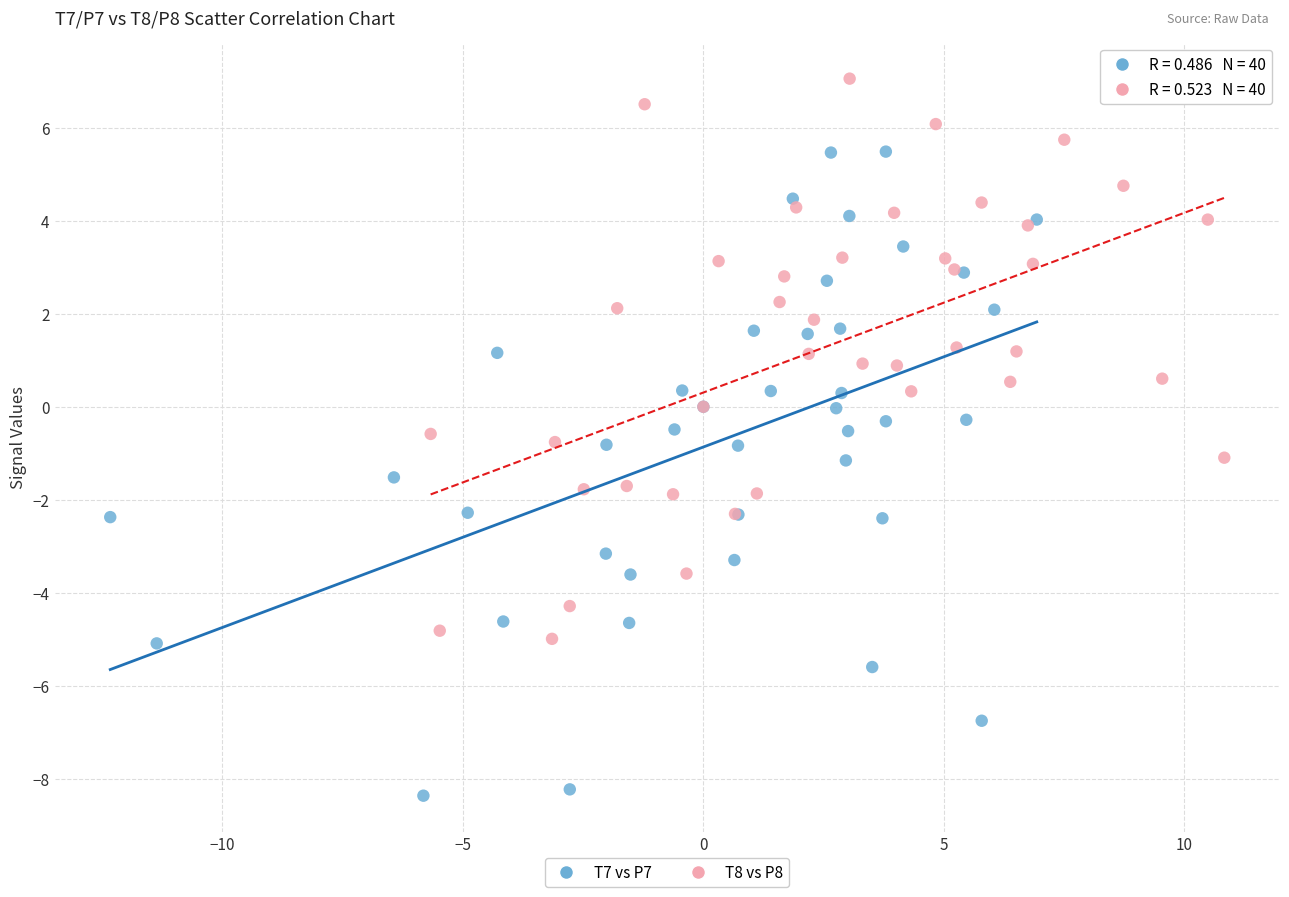

Which series contains the lowest Y value?

T7 vs P7